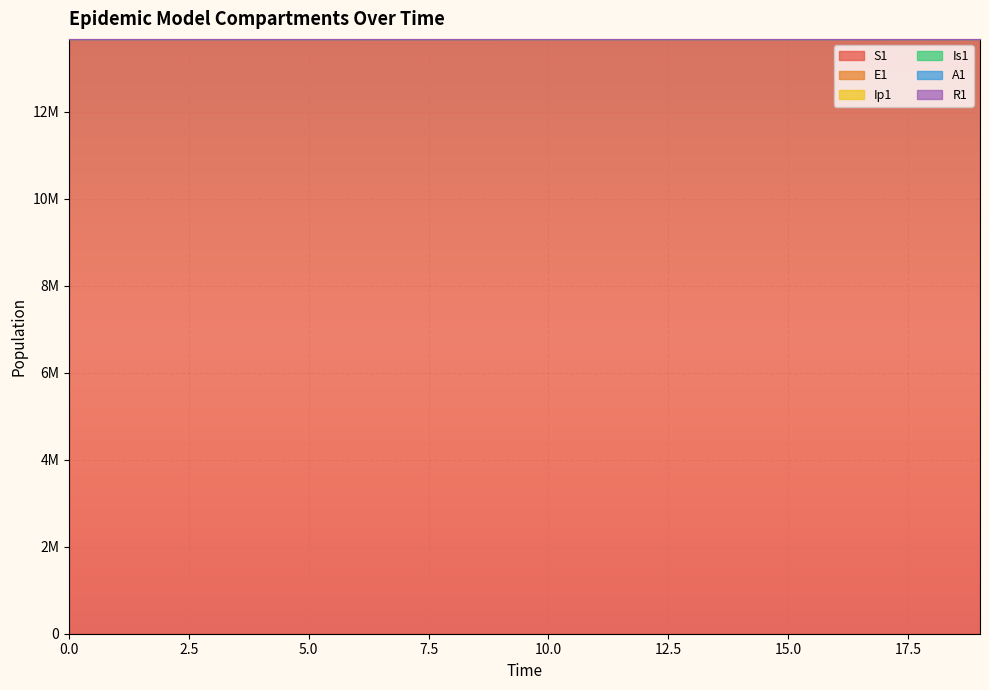

Is it true that Ip1 equals 13678467.9 at 11?

True